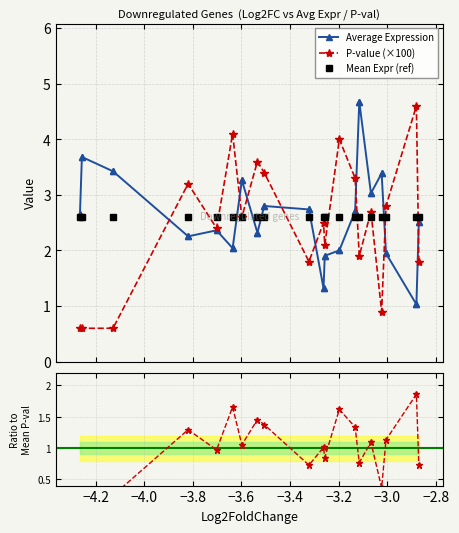

What is the value of the P-value (×100) point at the 20th from the left?

1.8